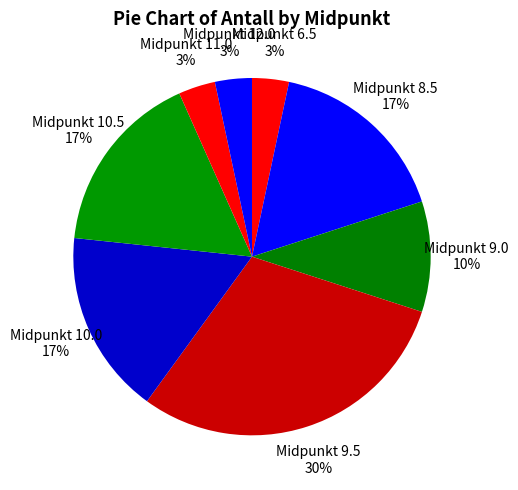

Count the number of slices in the pie.

8